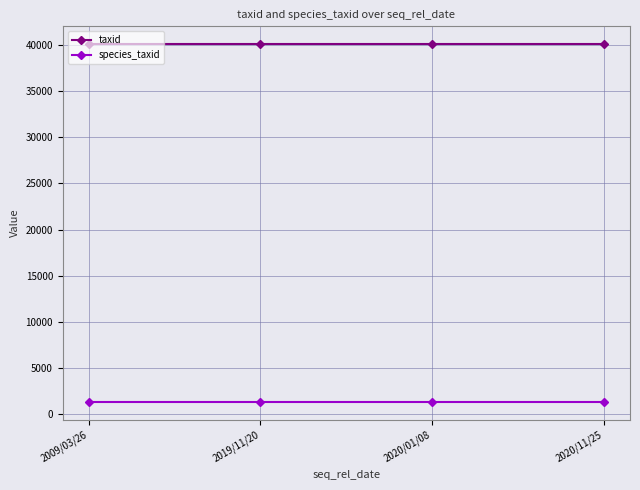

How many series are shown in this chart?

2